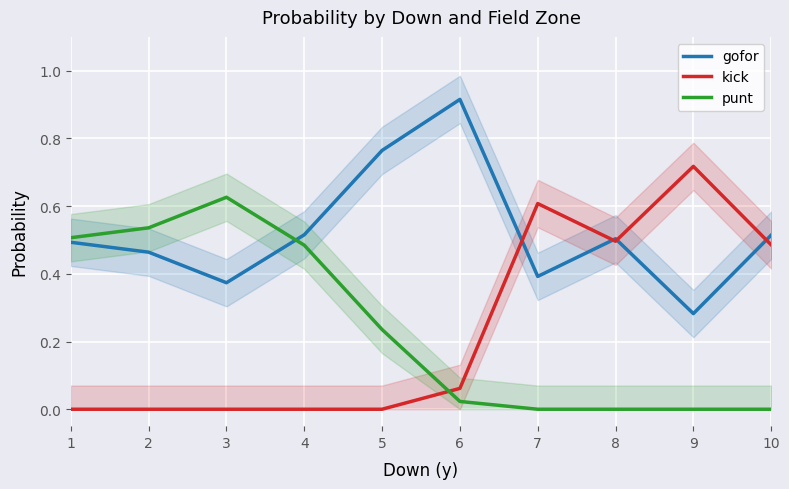

What is the average value of the punt series?

0.2